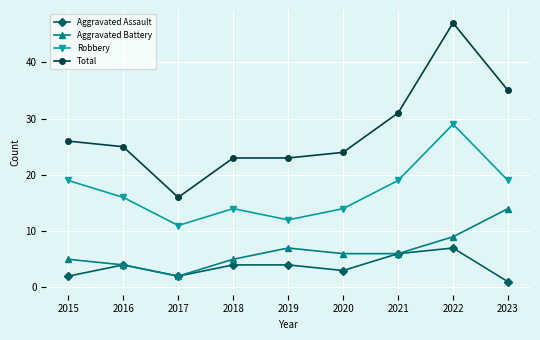

True or false: Aggravated Assault and Robbery cross at least once.

False